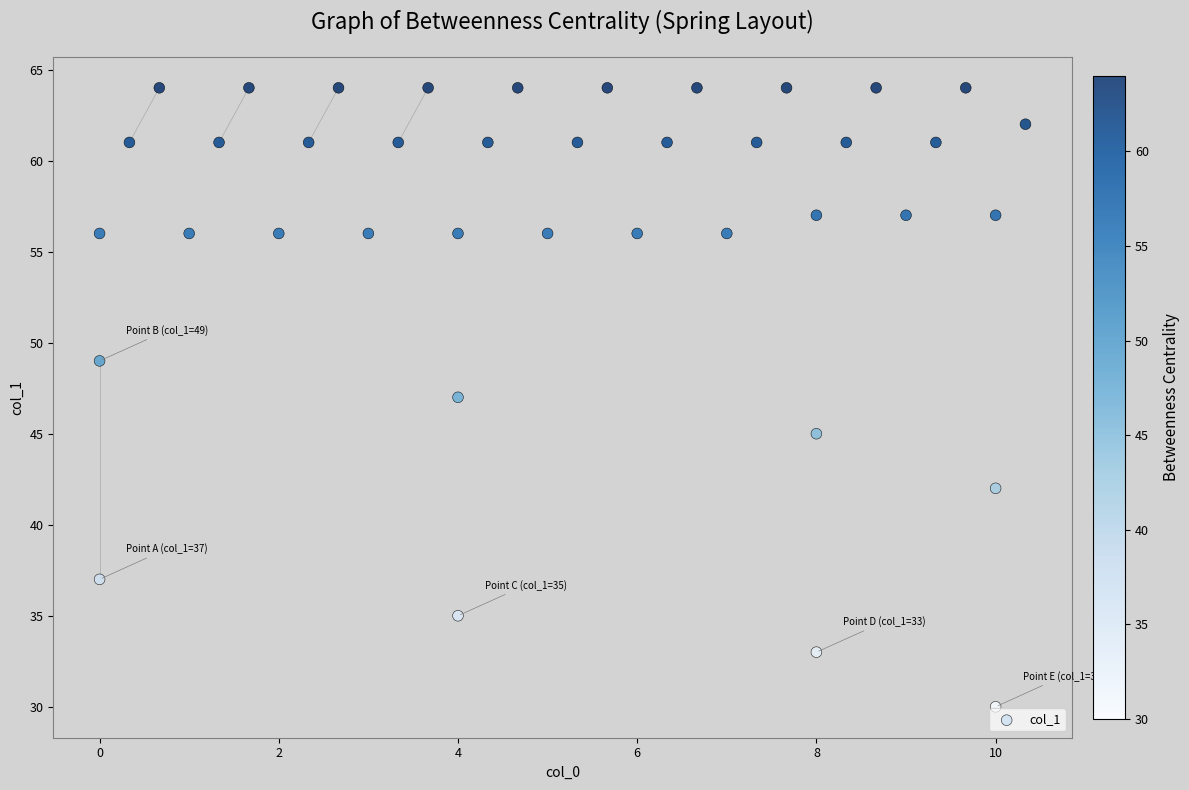

What is the range of Y values (max minus min)?

34